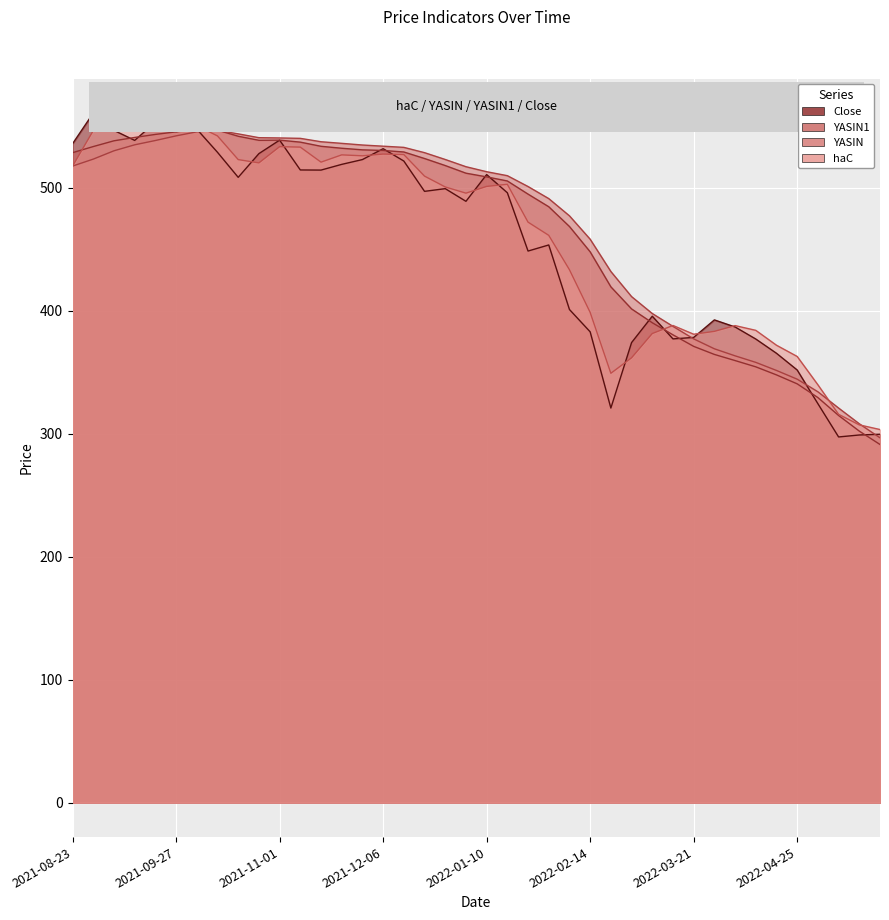

What is the label of the 12th point from the right?

2022-03-07